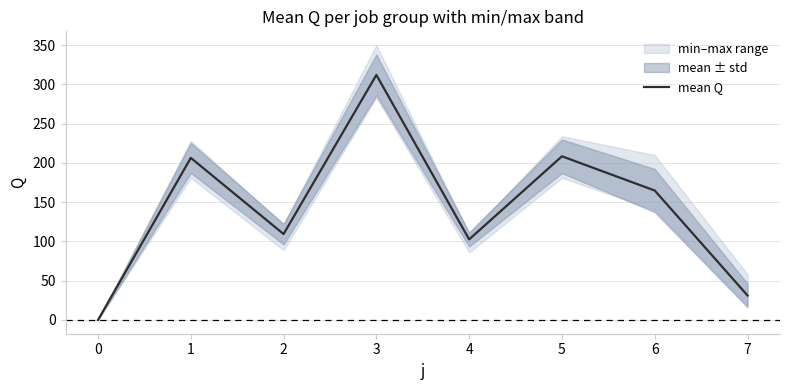

How many points are higher than both their immediate neighbors (excluding endpoints)?

3